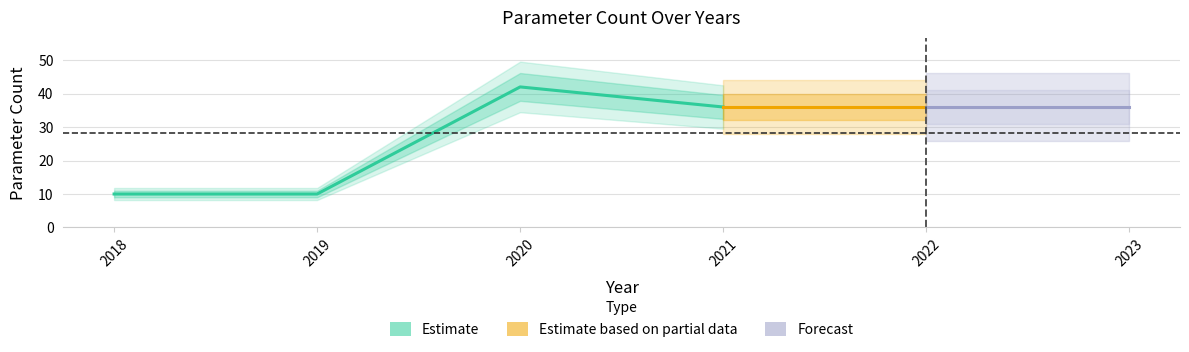

At which category does the chart reach its minimum across all series?

2018